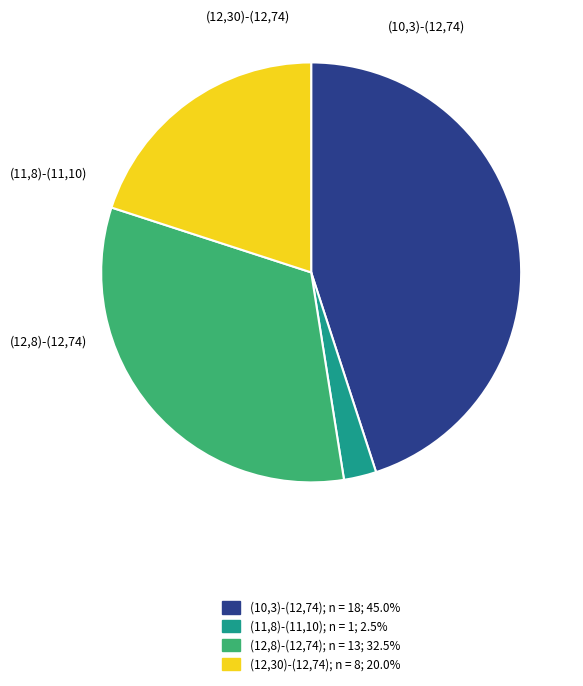

Does (11,8)-(11,10) account for over 50% of the chart?

No